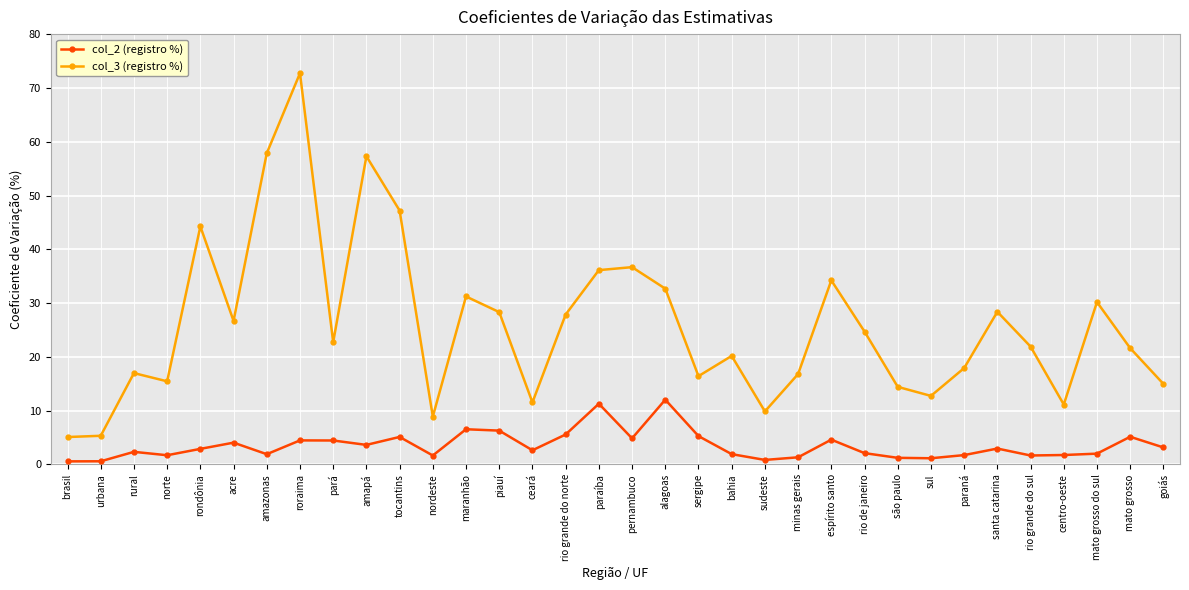

What is the difference between the second highest and minimum values in the col_3 (registro %) series?

52.8